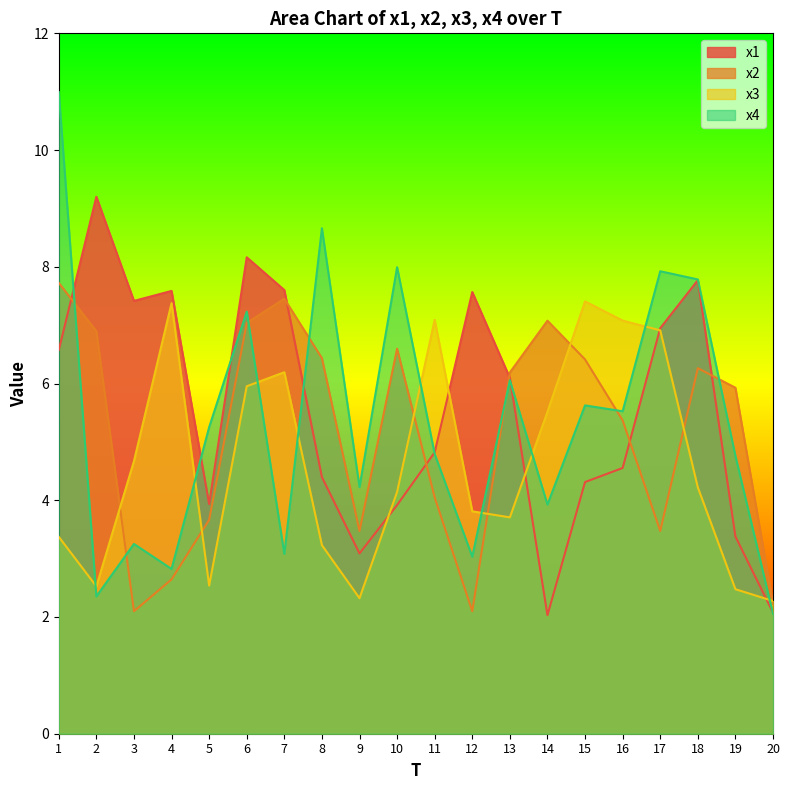

Where is the first local maximum for x3?

4